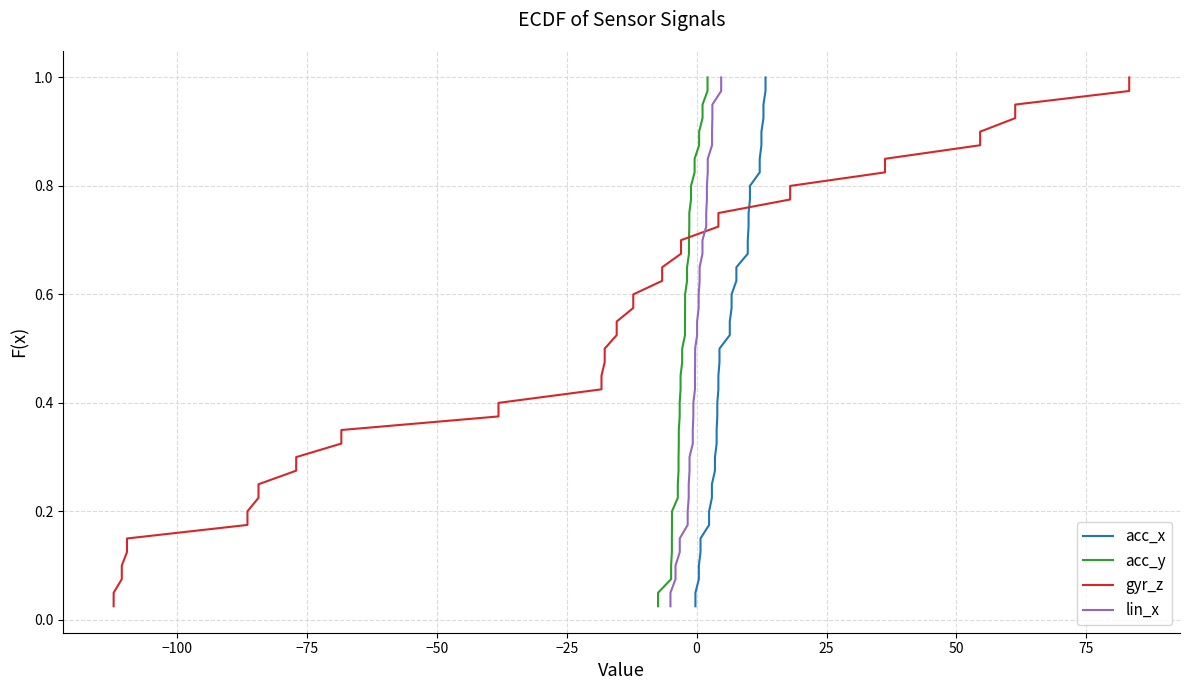

The lin_x series shows 0.7 at 14. True or false?

False